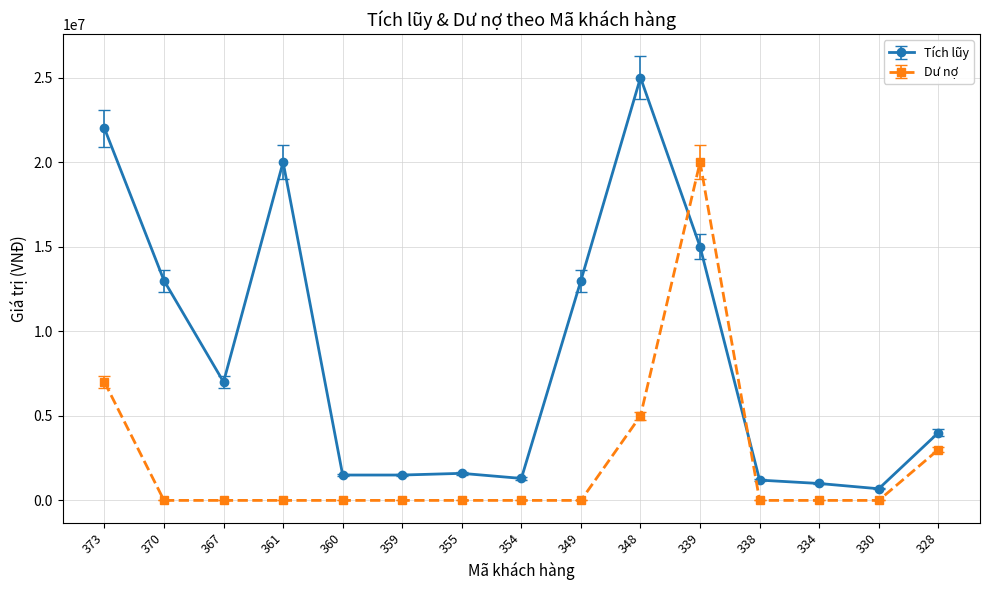

Does the chart have visible grid lines?

Yes